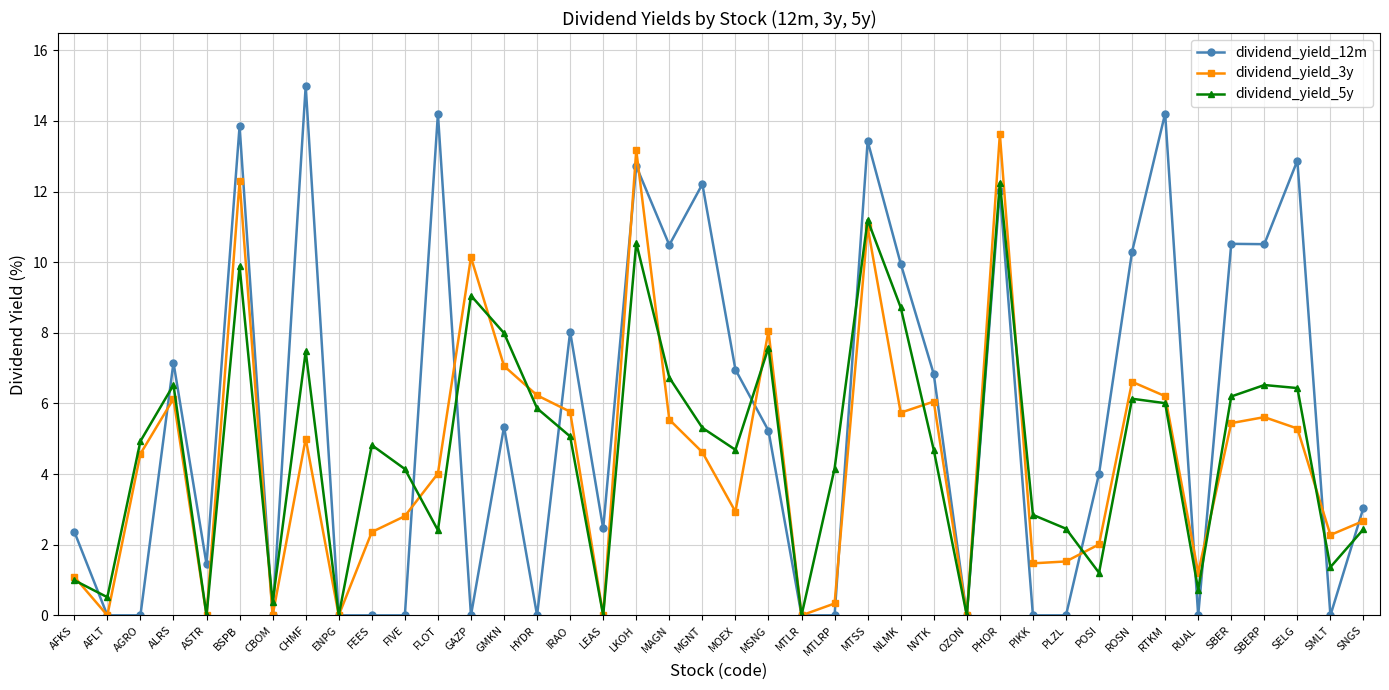

The value of dividend_yield_3y at GAZP is 10.1. True or false?

True